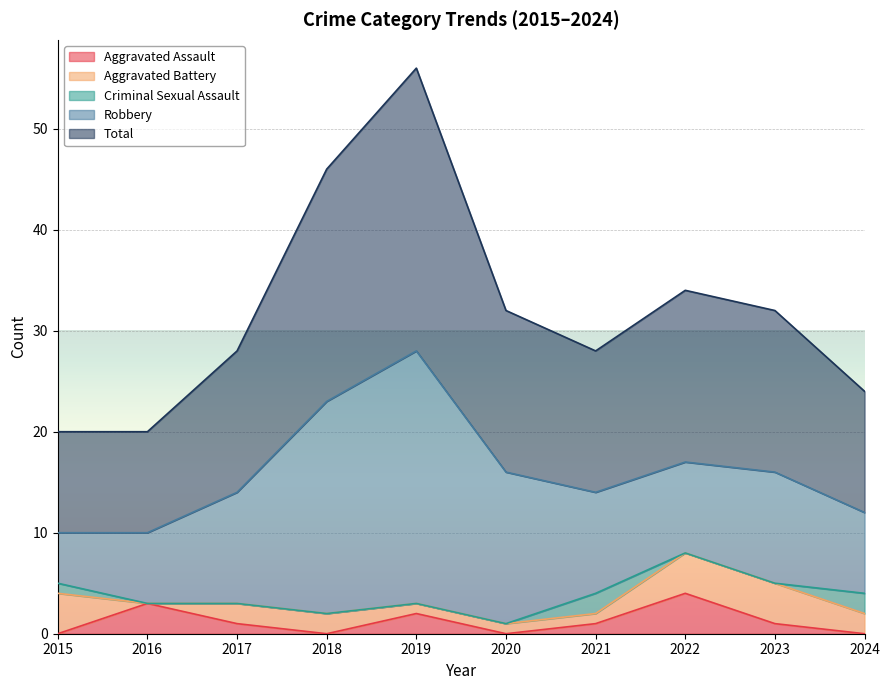

Which series has the largest total across all categories?

Total